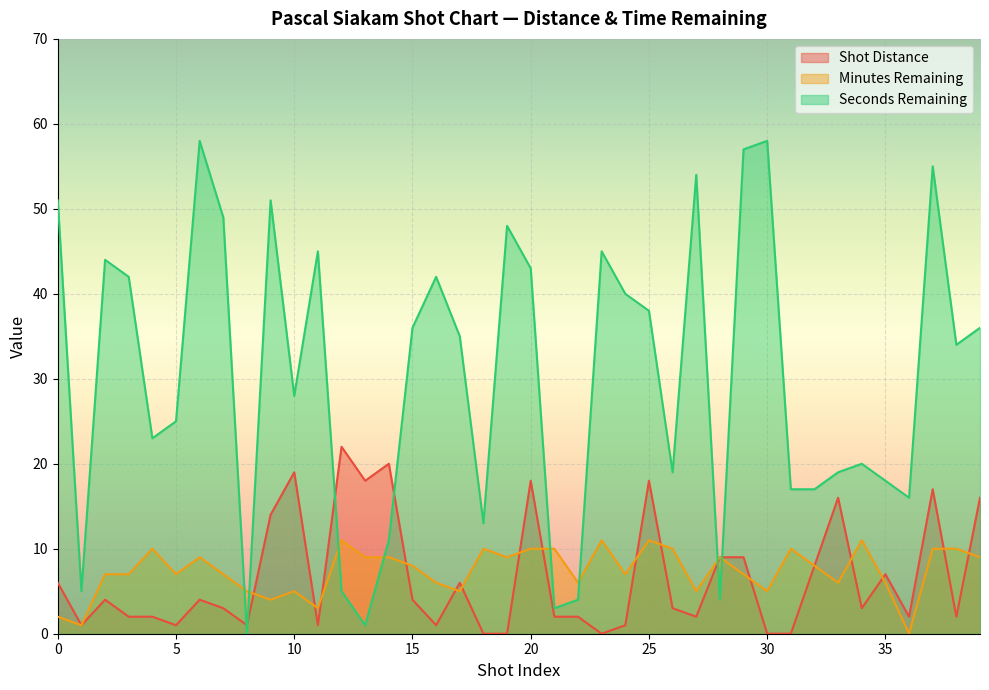

Reading left to right, what are all the values shown in this chart?

Shot Distance: 6	1	4	2	2	1	4	3	1	14	19	1	22	18	20	4	1	6	0	0	18	2	2	0	1	18	3	2	9	9	0	0	8	16	3	7	2	17	2	16
Minutes Remaining: 2	1	7	7	10	7	9	7	5	4	5	3	11	9	9	8	6	5	10	9	10	10	6	11	7	11	10	5	9	7	5	10	8	6	11	6	0	10	10	9
Seconds Remaining: 51	5	44	42	23	25	58	49	0	51	28	45	5	1	11	36	42	35	13	48	43	3	4	45	40	38	19	54	4	57	58	17	17	19	20	18	16	55	34	36